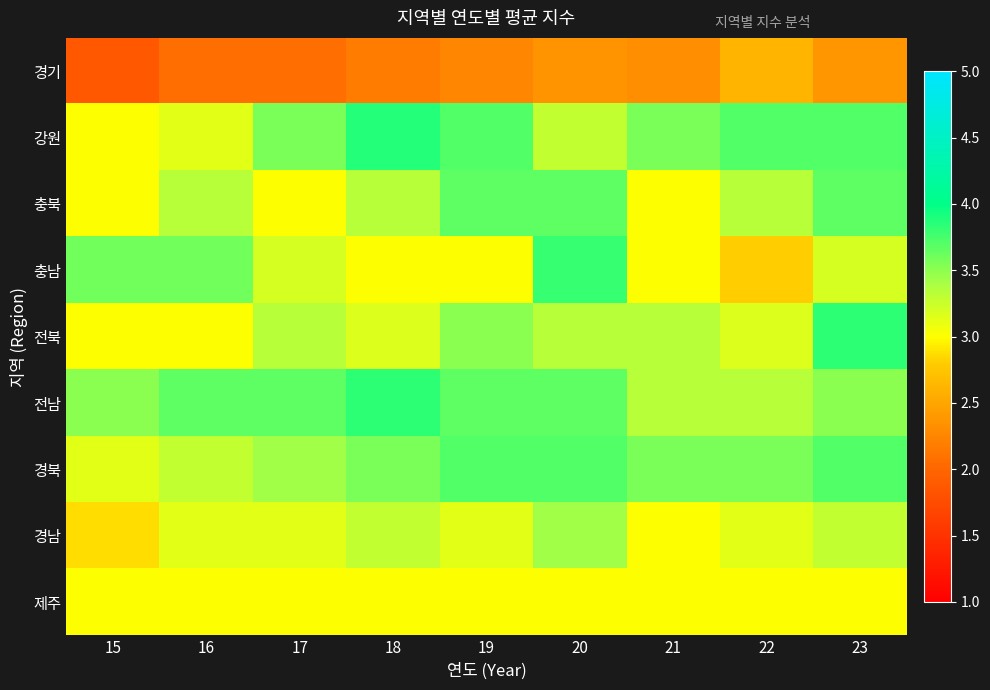

What is the smallest value displayed?

1.9